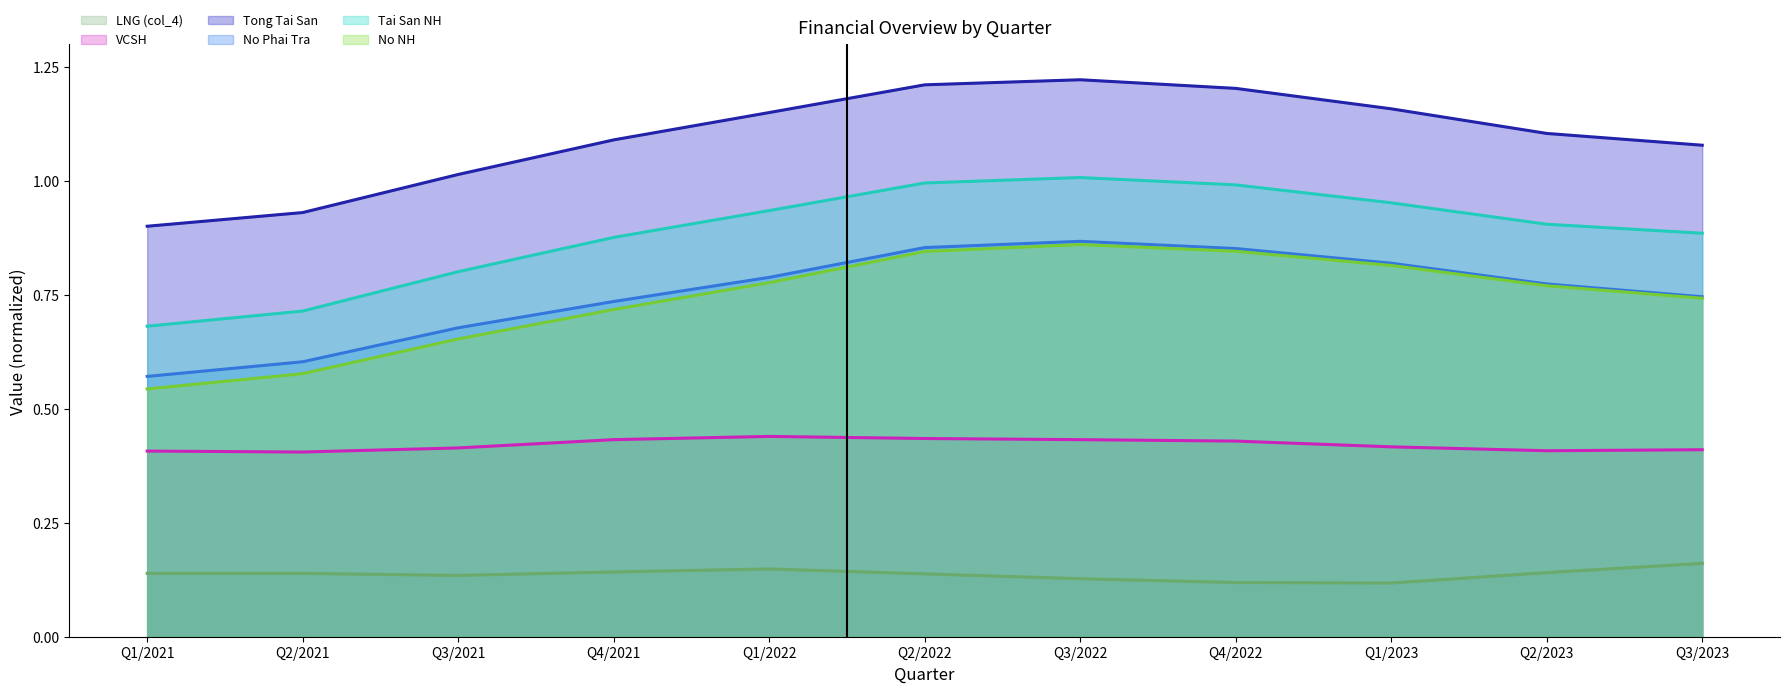

At how many categories does at least one series exceed 0?

11